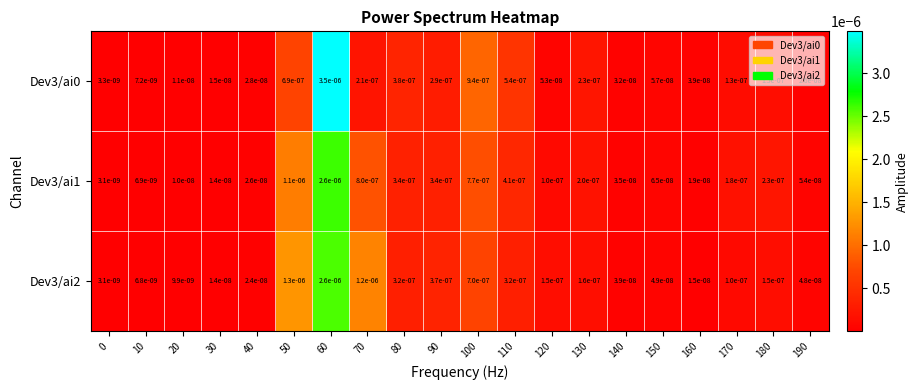

At how many categories does at least one series exceed 0?

20